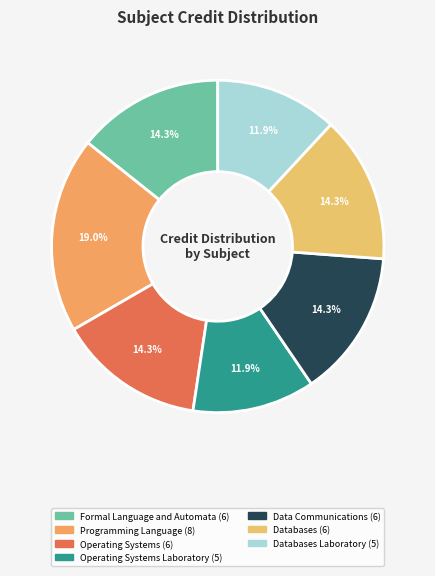

How many segments does this pie chart have?

7